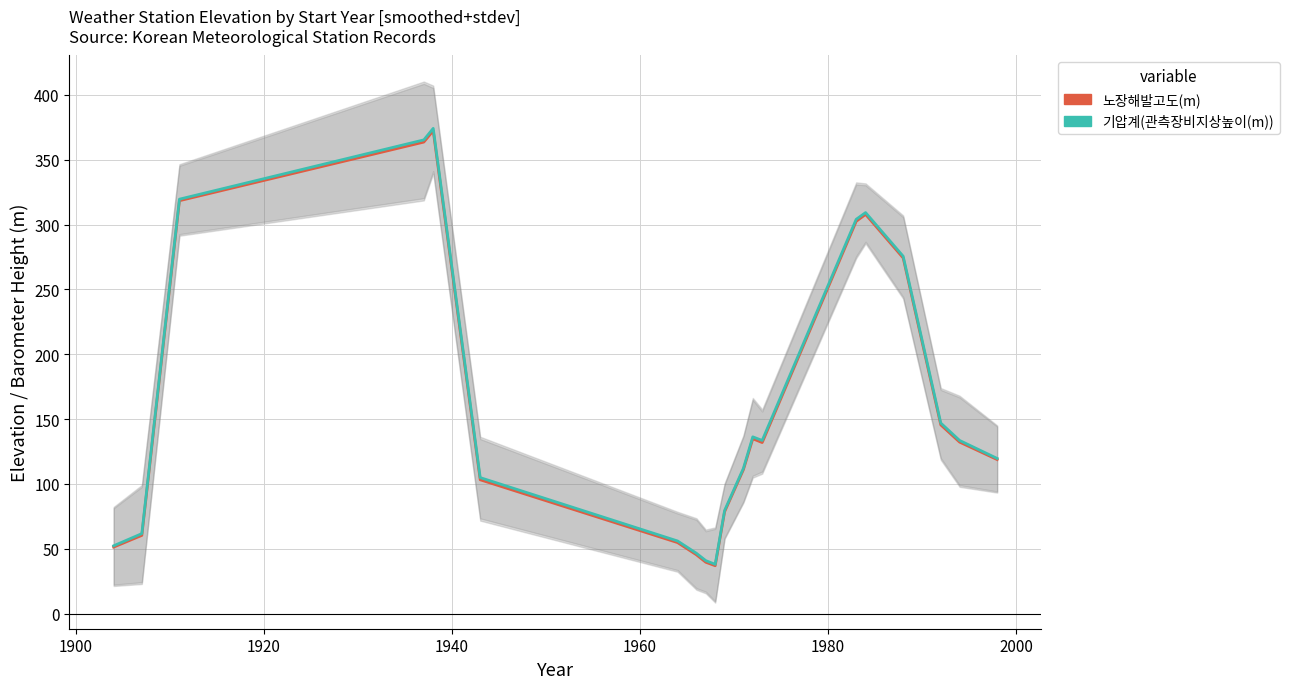

How many interior local peaks does the 기압계(관측장비지상높이(m)) series have?

3